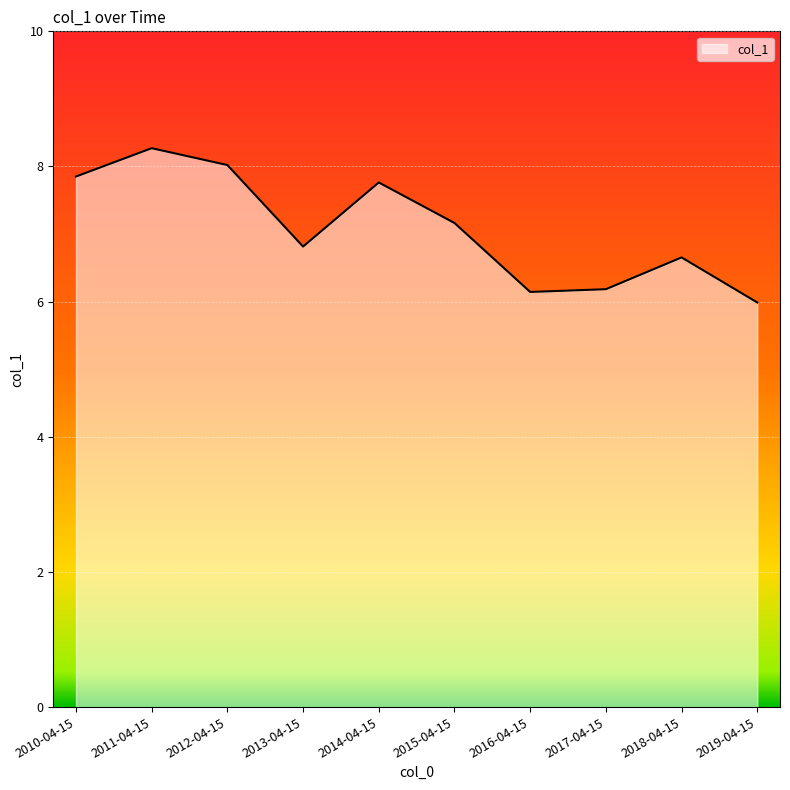

Read the value at 2012-04-15.

8.0